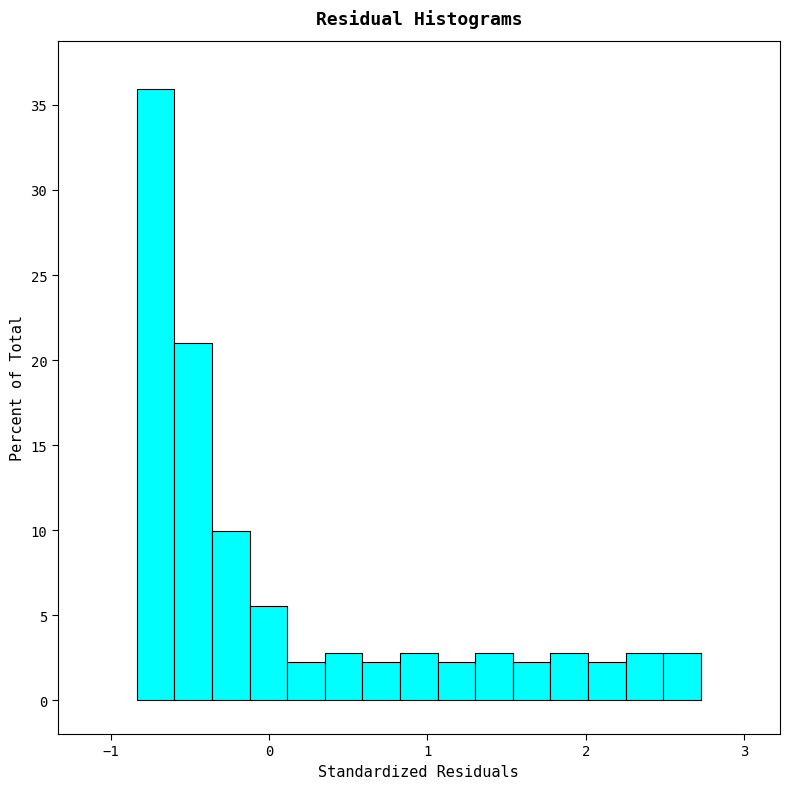

Around what value on the x-axis is the tallest bar? Give the approximate position of its centre, as read against the axis.

-0.7